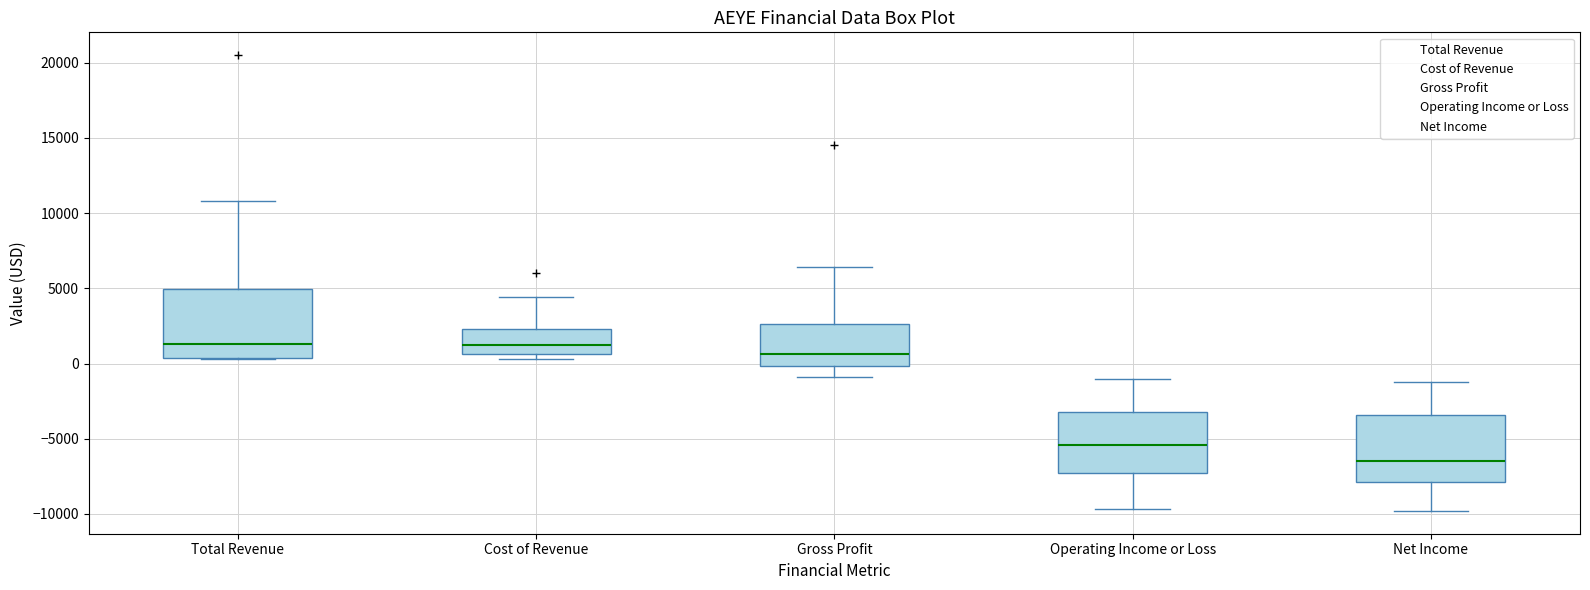

Where does the lower whisker of the box for Net Income end on the y-axis? The values are not printed on the chart, so give them approximately, as read against the axis.

-10000